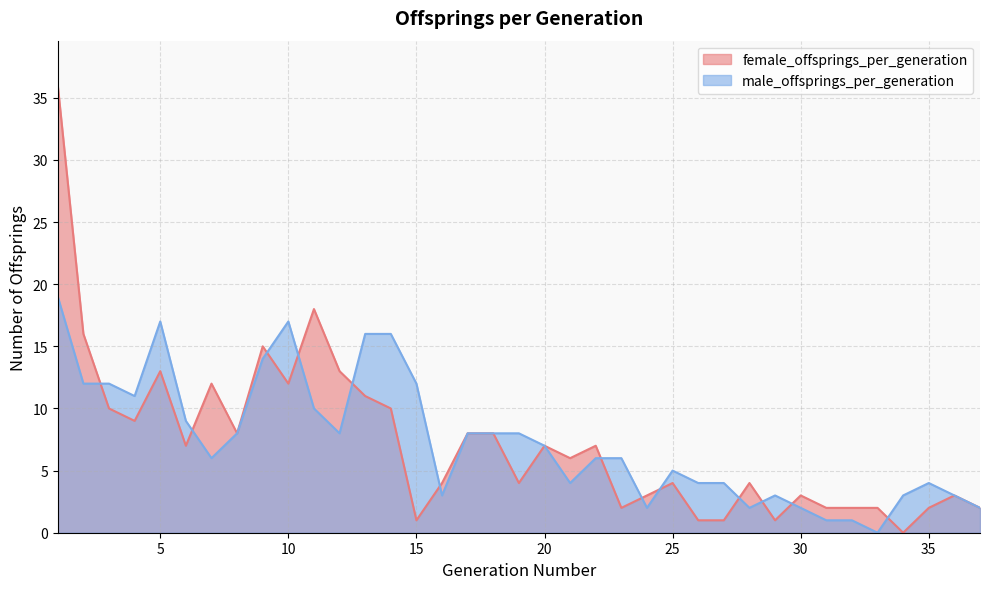

Is the value of male_offsprings_per_generation at 20 greater than the value of female_offsprings_per_generation at 37?

Yes